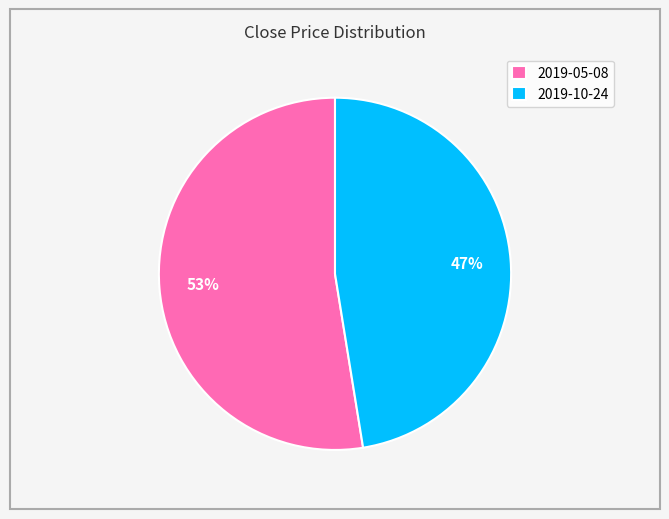

Which has a higher value, 2019-10-24 or 2019-05-08?

2019-05-08